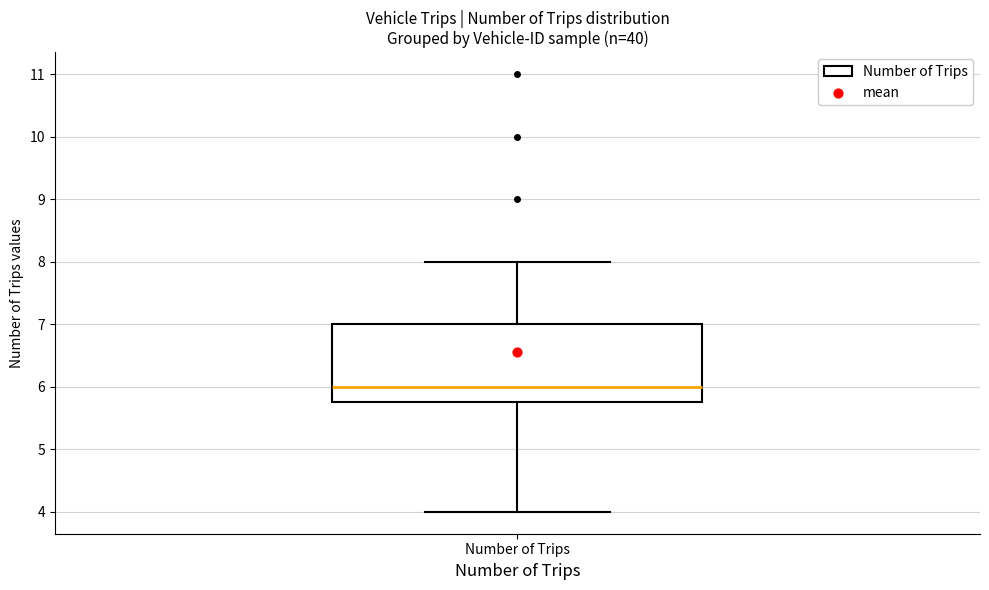

Read this box plot against the y-axis: the position of the median line, the range covered by the box, and the ends of both whiskers. The values are not printed on the chart, so give them approximately, as read against the axis.

median 6.0, box 5.8 to 7.0, whiskers 4.0 to 8.0